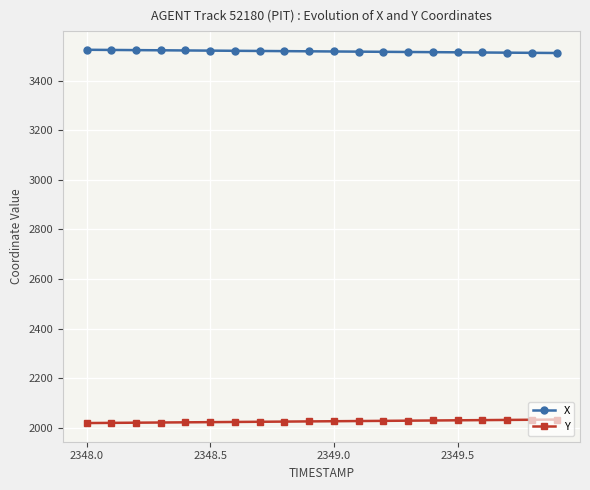

At how many categories does at least one series exceed 2779?

20